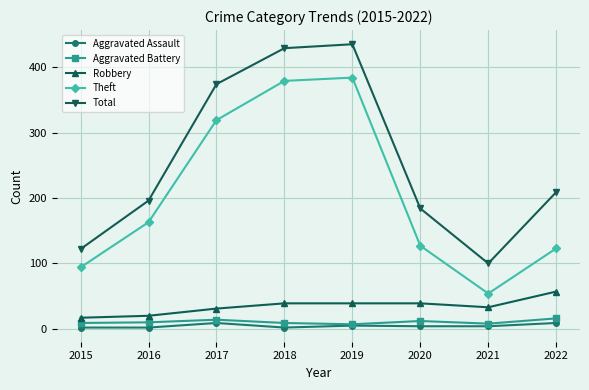

How many lines are shown in the chart?

5